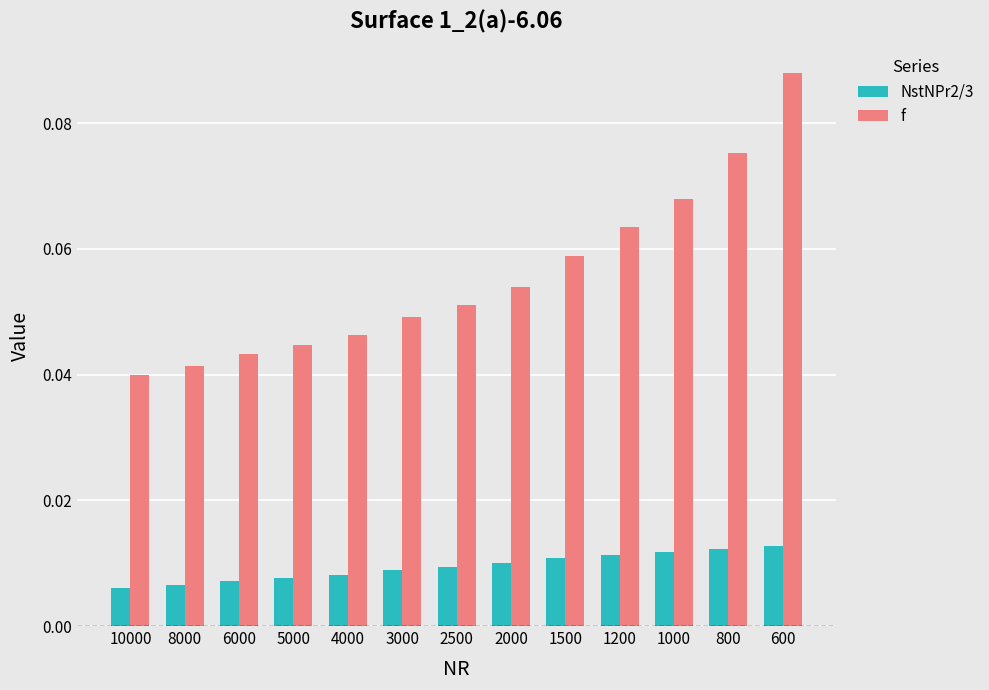

Count the f values in the range 0 to 1.

13